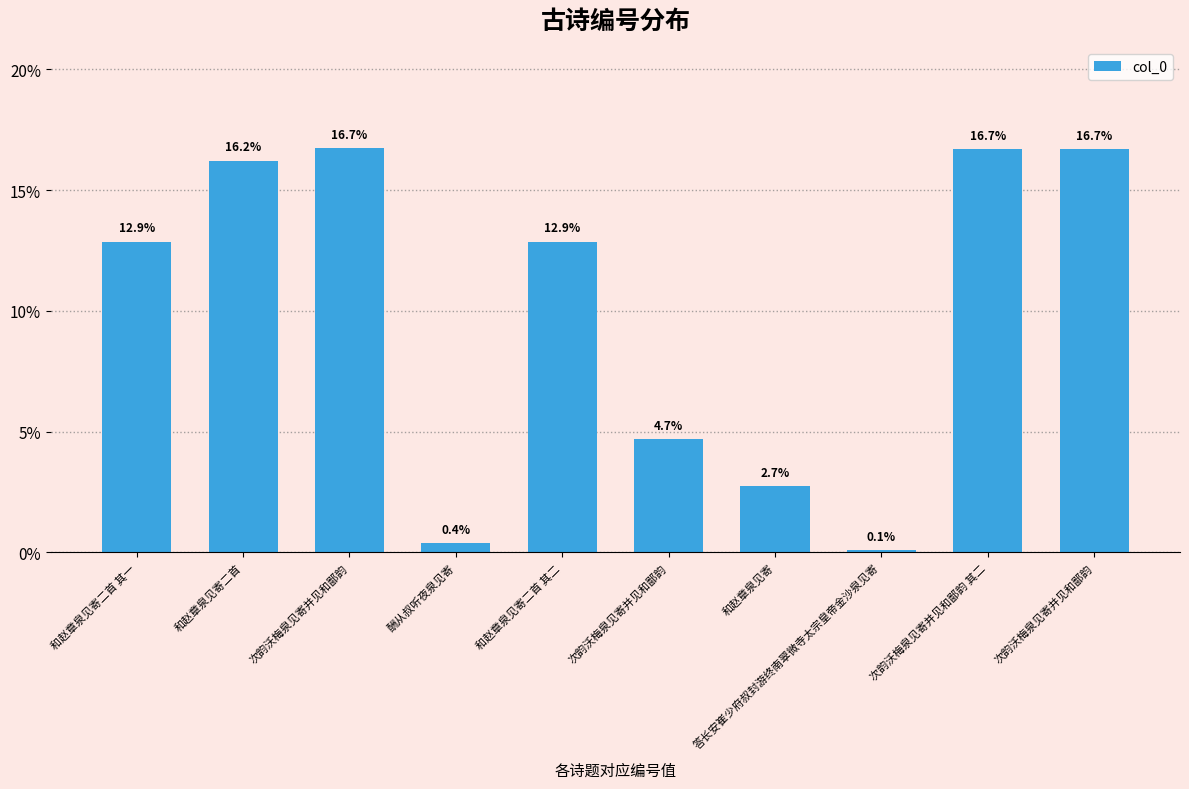

How many data points does each series have?

10